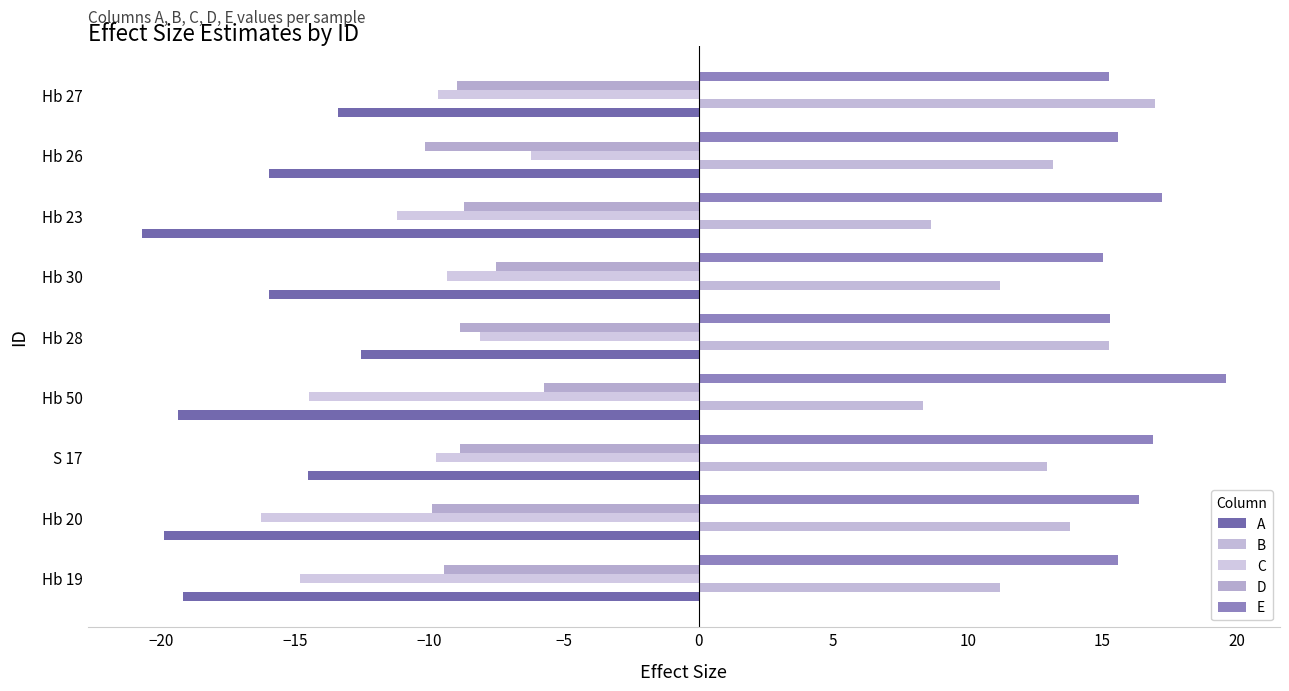

Which category has the highest value across all series?

Hb 50